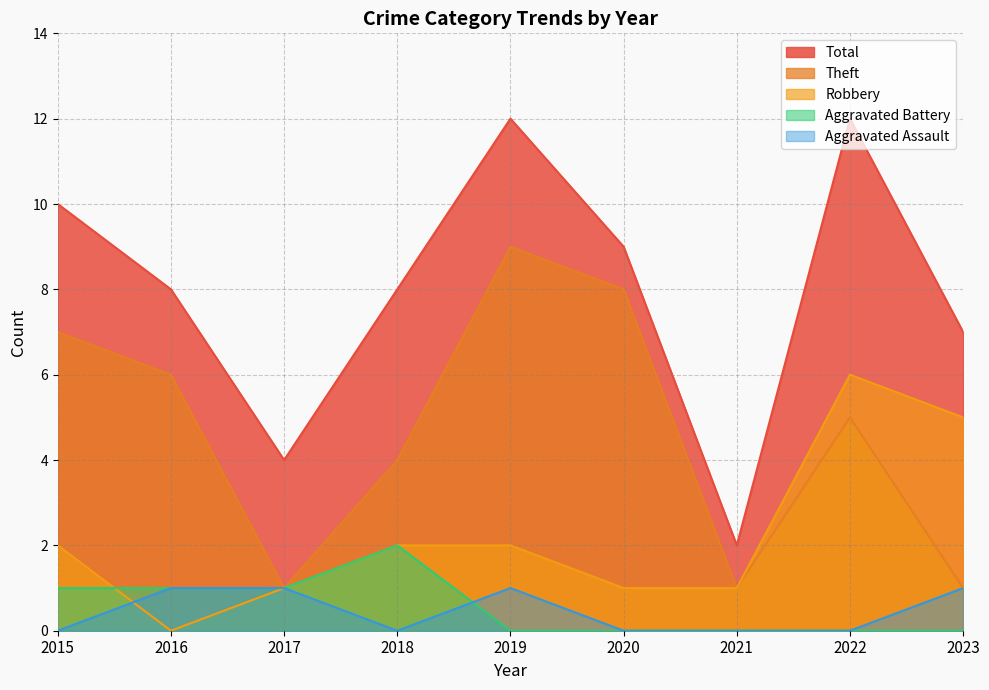

Which label corresponds to the largest value in the chart?

2019